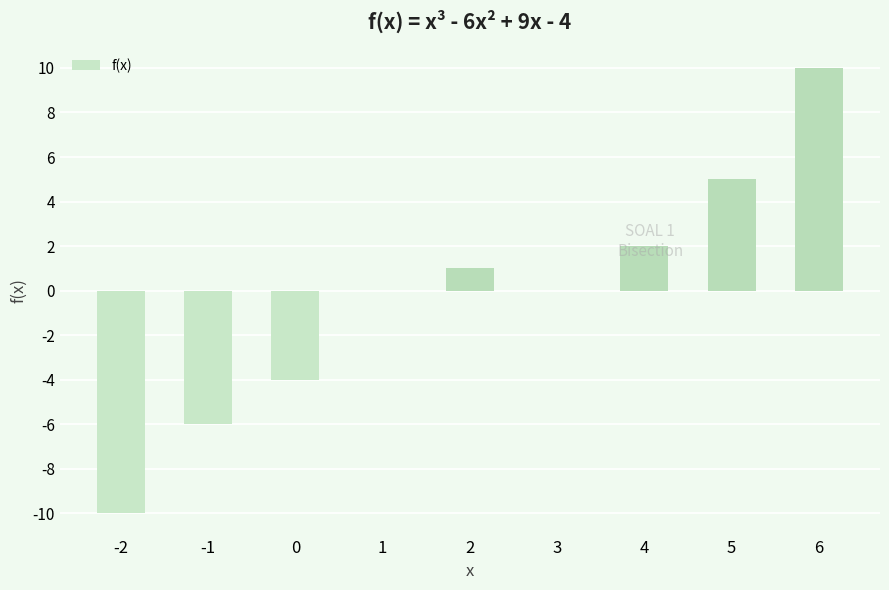

Between 2 and 5, which is larger?

5